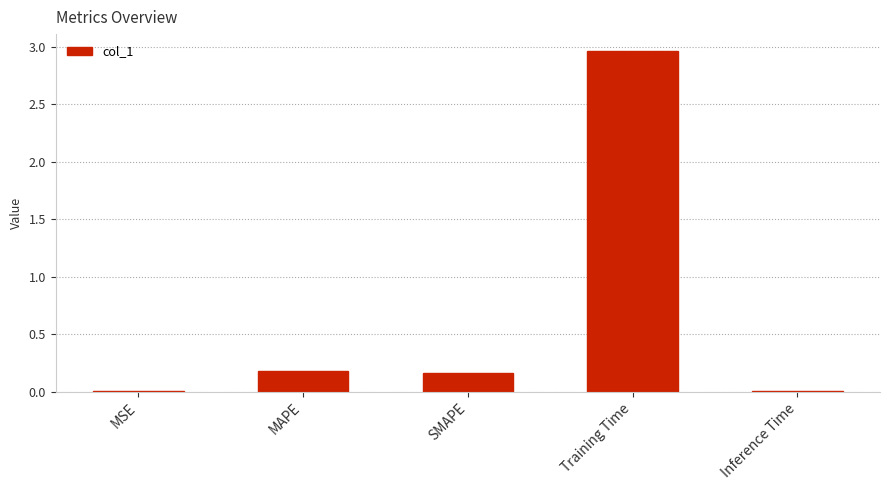

Which label corresponds to the largest value in the chart?

Training Time